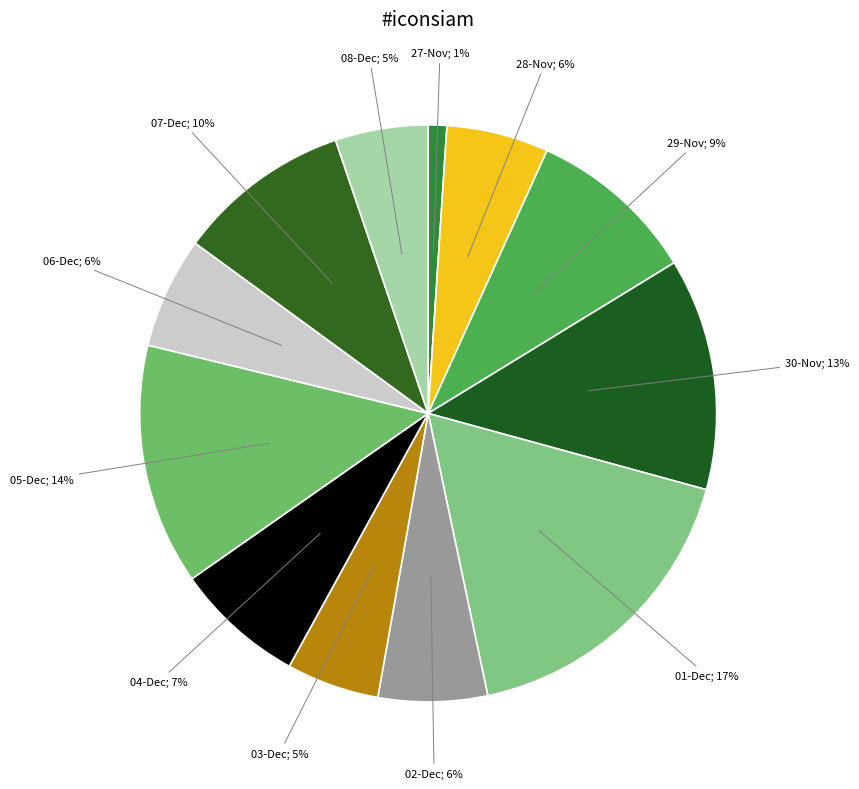

How many slices are in this pie chart?

12